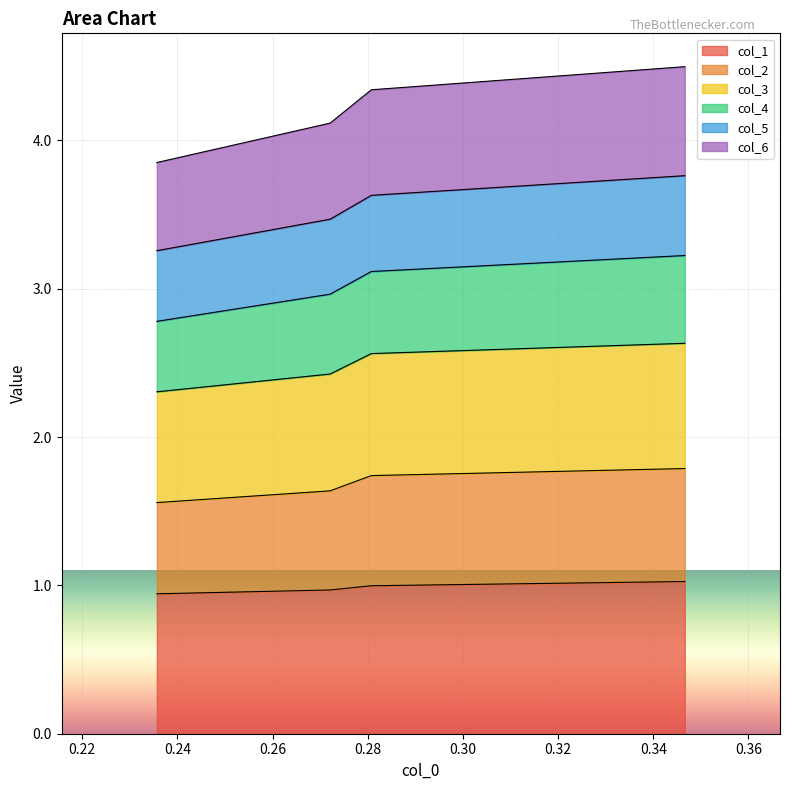

What is the minimum value for col_1?

0.9